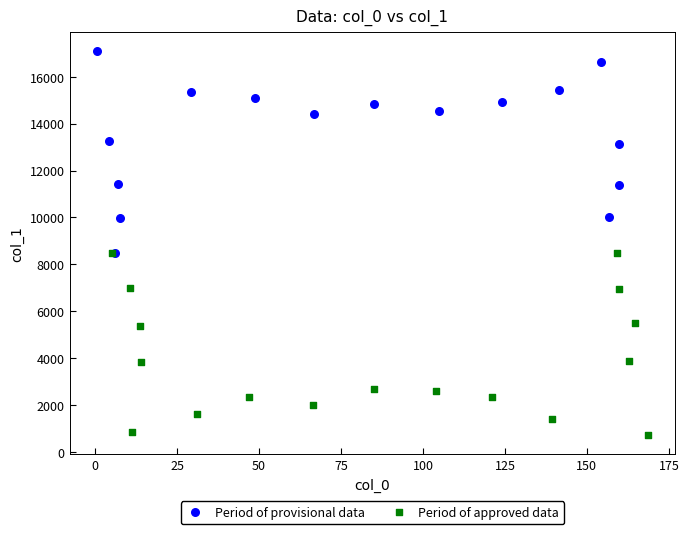

Which series contains the highest Y value?

Period of provisional data